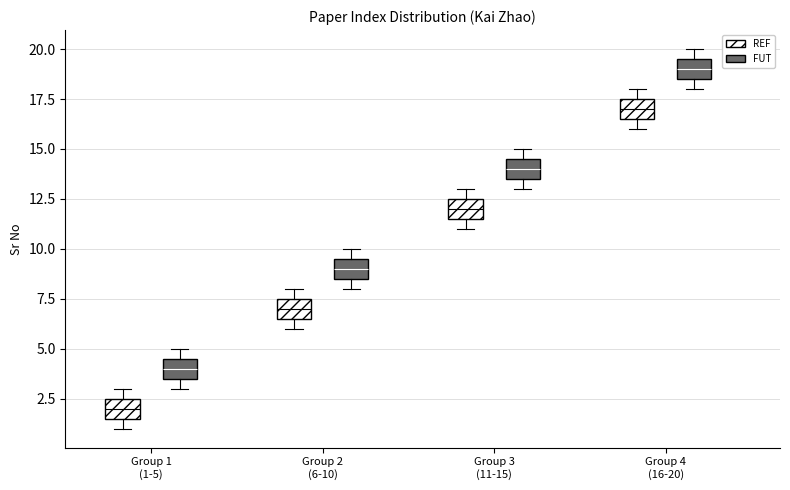

Reading left to right, transcribe this box plot: for each box, give where its median line is, the range the box spans, and where its two whiskers end, as read against the y-axis. The values are not printed on the chart, so give them approximately, as read against the axis.

Group 1 (1-5) (REF): median 2.0, box 1.5 to 2.5, whiskers 1.0 to 3.0
Group 1 (1-5) (FUT): median 4.0, box 3.5 to 4.5, whiskers 3.0 to 5.0
Group 2 (6-10) (REF): median 7.0, box 6.5 to 7.5, whiskers 6.0 to 8.0
Group 2 (6-10) (FUT): median 9.0, box 8.5 to 9.5, whiskers 8.0 to 10.0
Group 3 (11-15) (REF): median 12.0, box 11.5 to 12.5, whiskers 11.0 to 13.0
Group 3 (11-15) (FUT): median 14.0, box 13.5 to 14.5, whiskers 13.0 to 15.0
Group 4 (16-20) (REF): median 17.0, box 16.5 to 17.5, whiskers 16.0 to 18.0
Group 4 (16-20) (FUT): median 19.0, box 18.5 to 19.5, whiskers 18.0 to 20.0